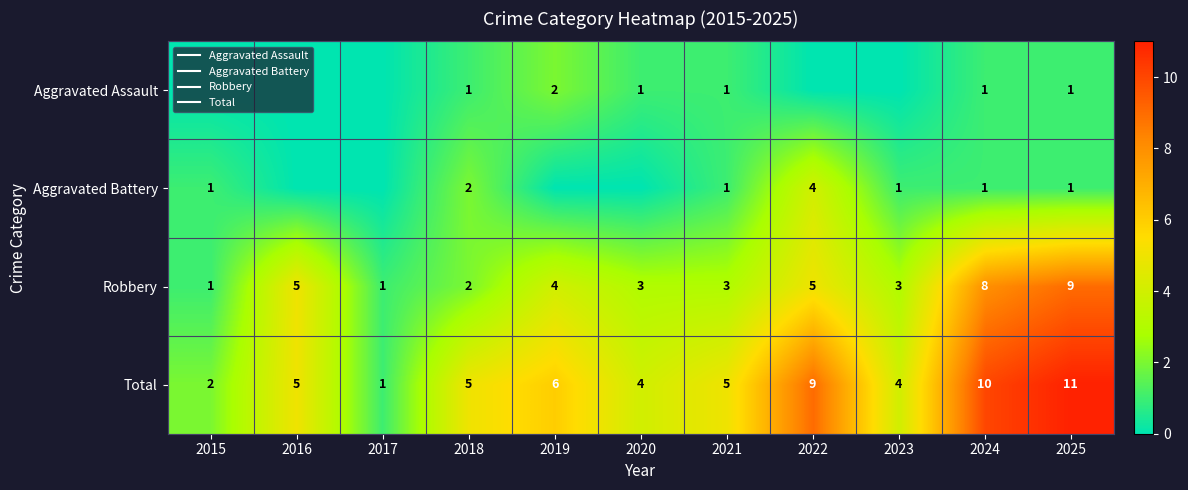

What is the sum of the Aggravated Assault values at 2015 and 2018?

1